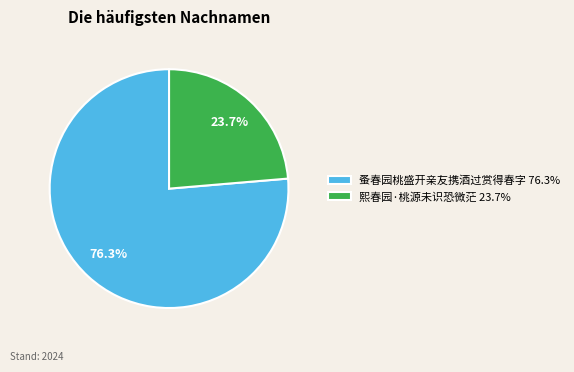

Does any single category account for the majority?

Yes